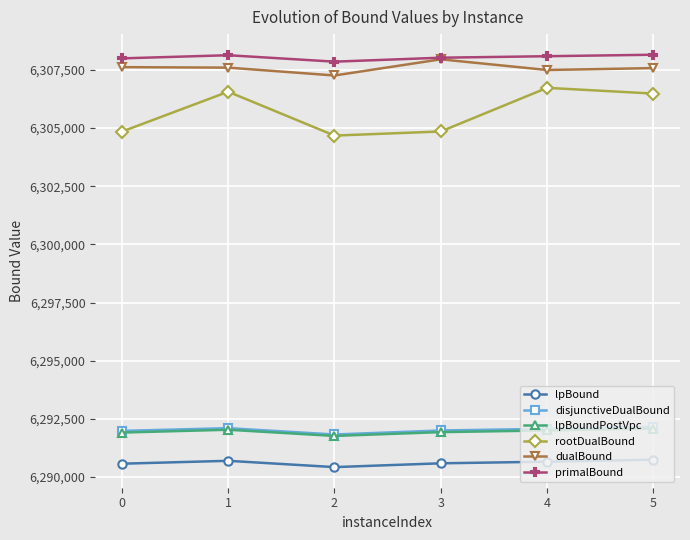

What are all the series names shown in the legend?

lpBound, disjunctiveDualBound, lpBoundPostVpc, rootDualBound, dualBound, primalBound